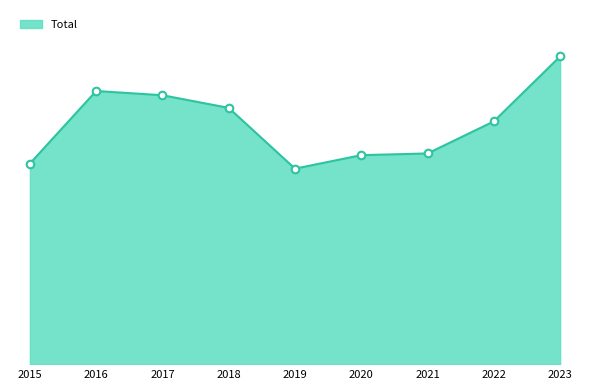

What is the ratio of the value at 2018 to the value at 2020?

1.2